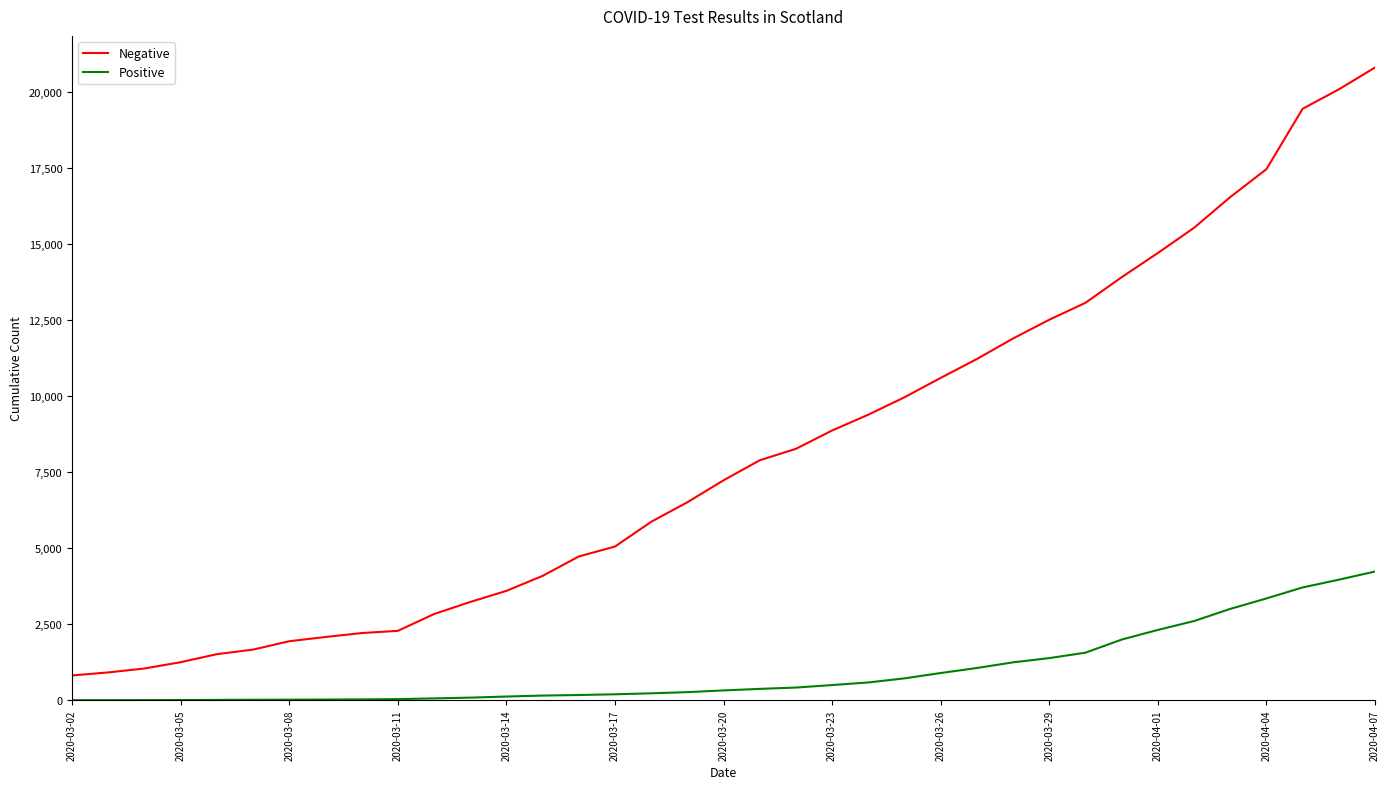

True or false: Negative and Positive cross at least once.

False